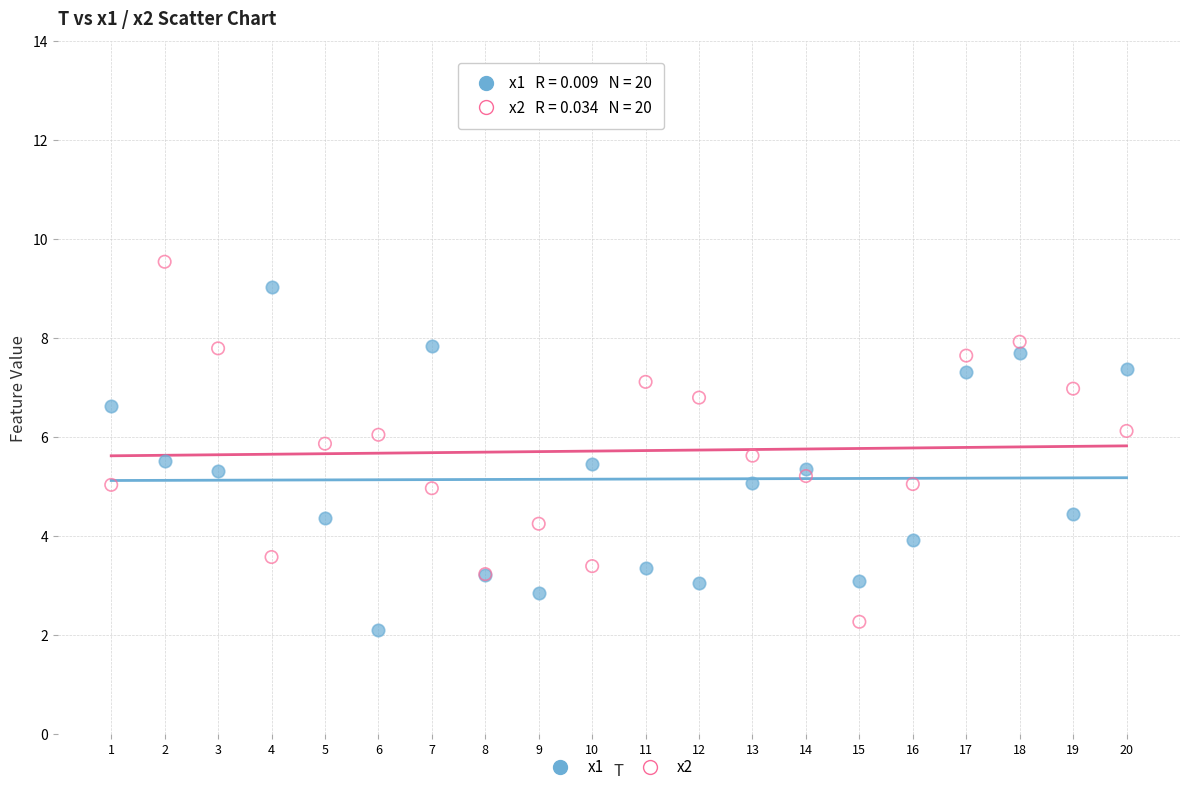

What is the X range (max minus min) for the scatter plot?

19.0